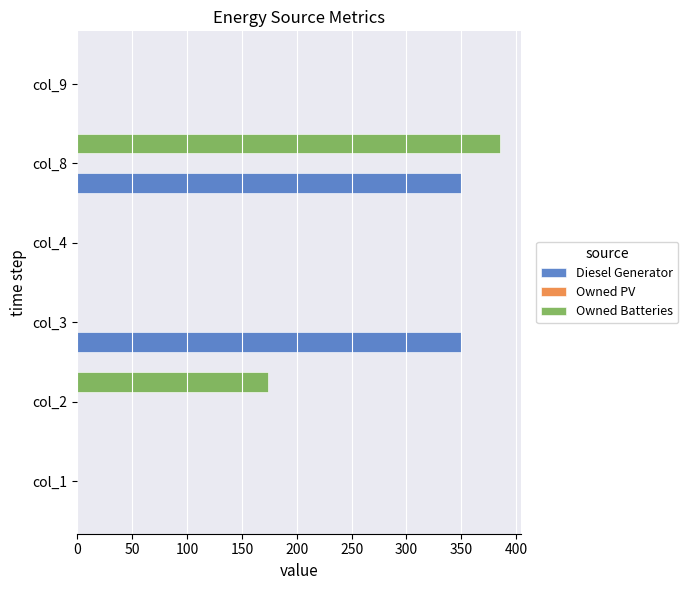

What is the sum of all Diesel Generator values?

700